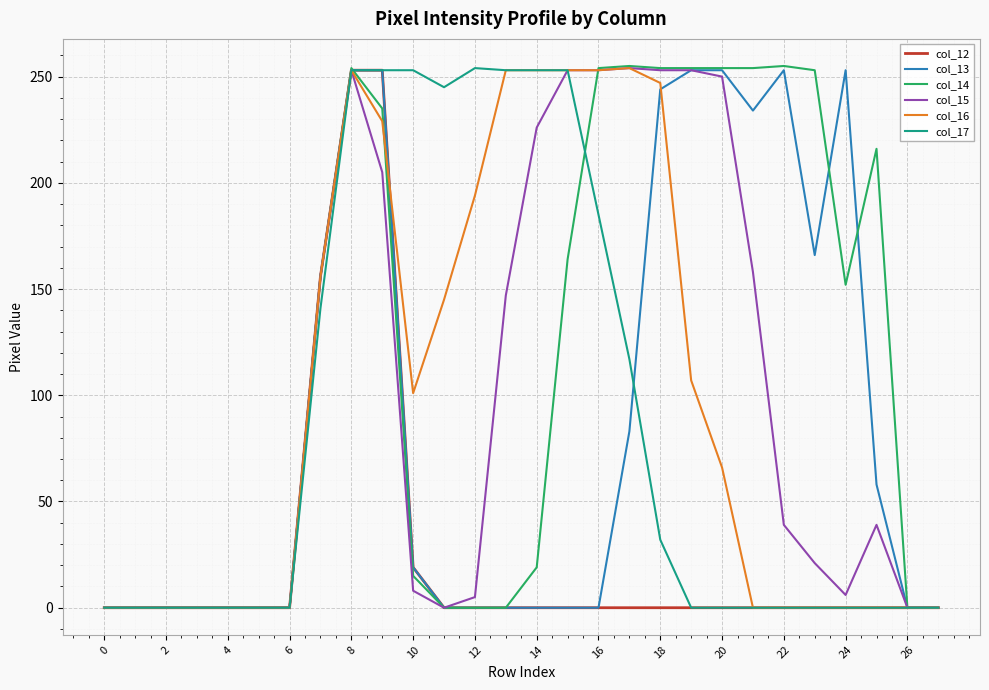

How many series are shown in this chart?

6